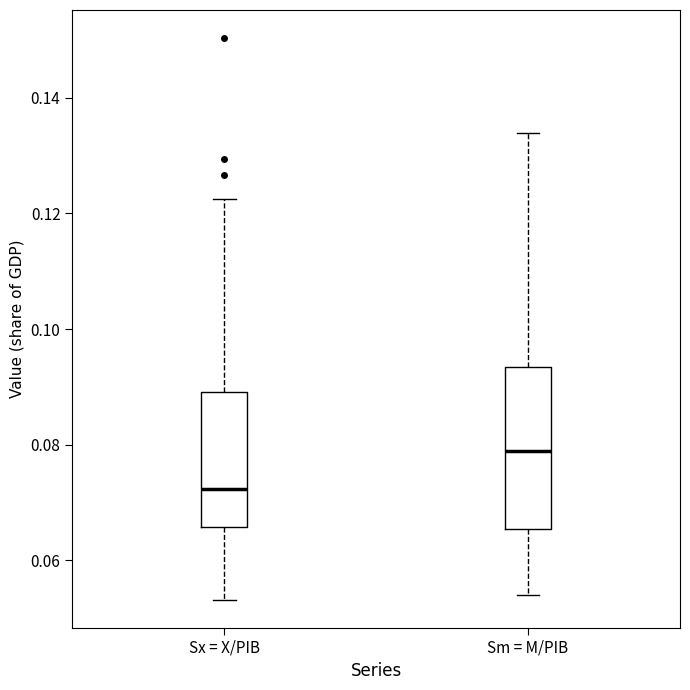

Comparing the boxes themselves (not the whiskers), which one is the tallest?

Sm = M/PIB